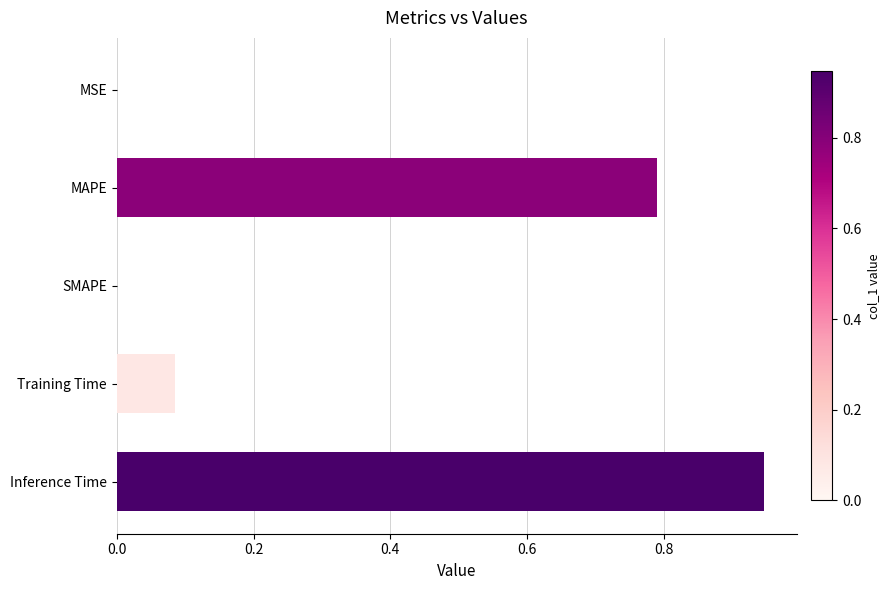

What is the sum of the values at Inference Time and Training Time?

1.0